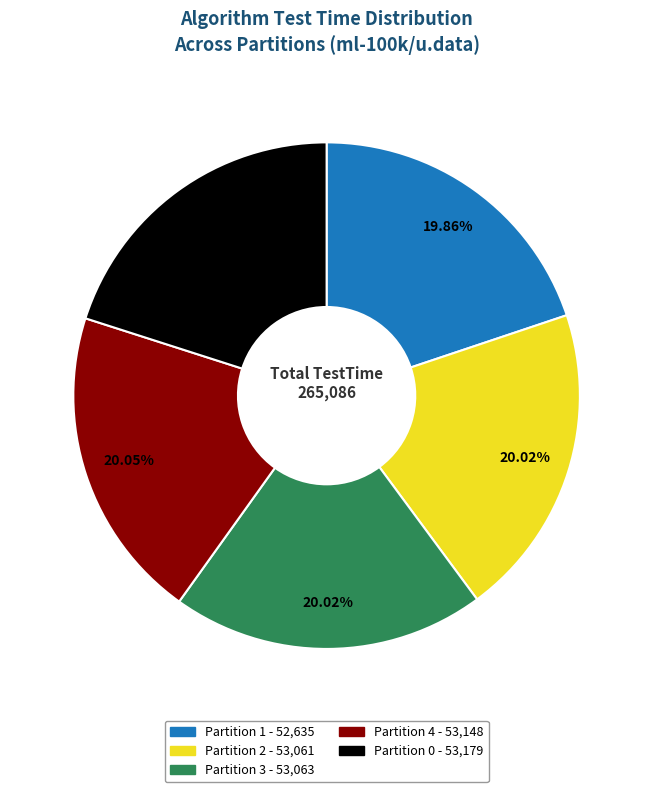

What is the total percentage of Partition 4 and Partition 2?

40.1%